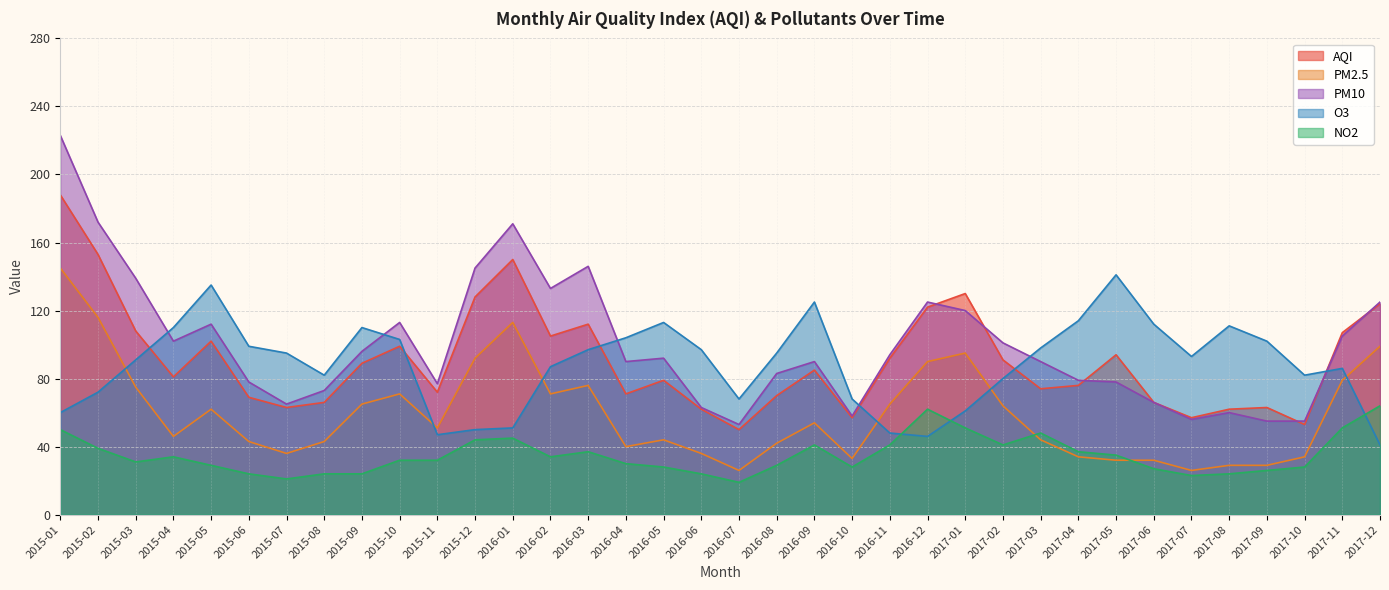

What are all the series names shown in the legend?

AQI, PM2.5, PM10, O3, NO2